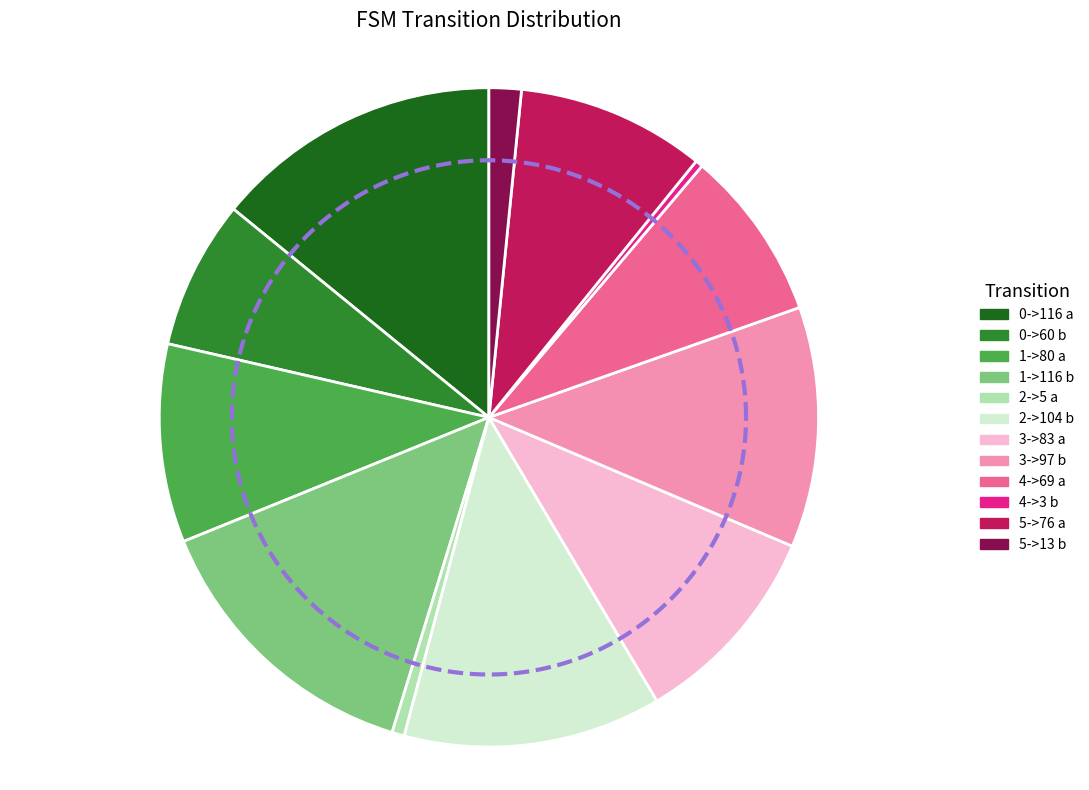

Rank the categories by value from highest to lowest.

0->116 a, 1->116 b, 2->104 b, 3->97 b, 3->83 a, 1->80 a, 5->76 a, 4->69 a, 0->60 b, 5->13 b, 2->5 a, 4->3 b